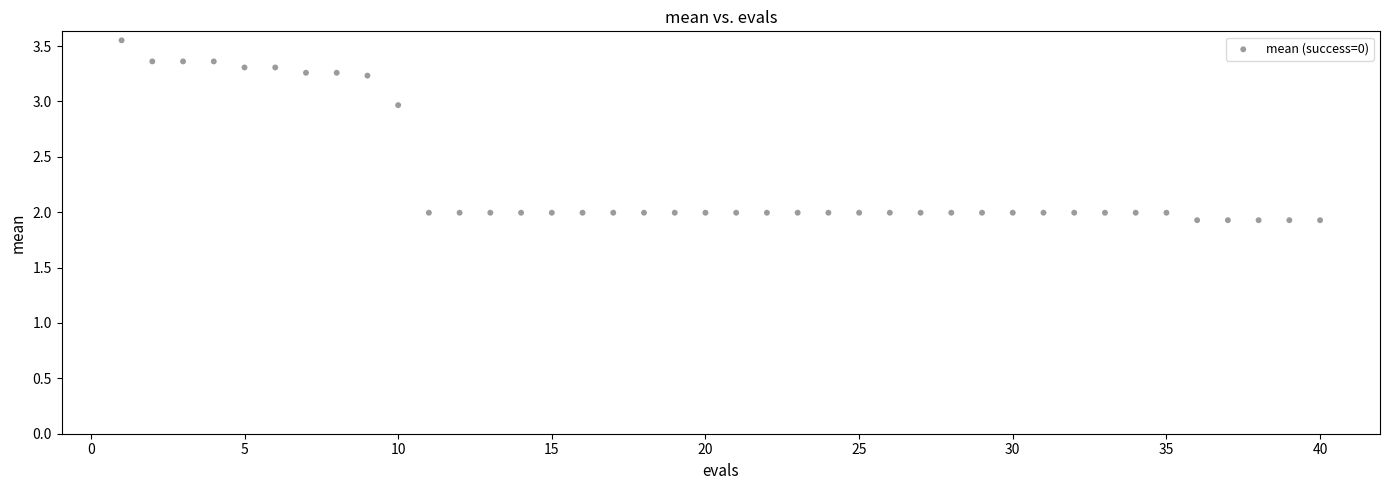

What is the range of X values (max minus min)?

39.0